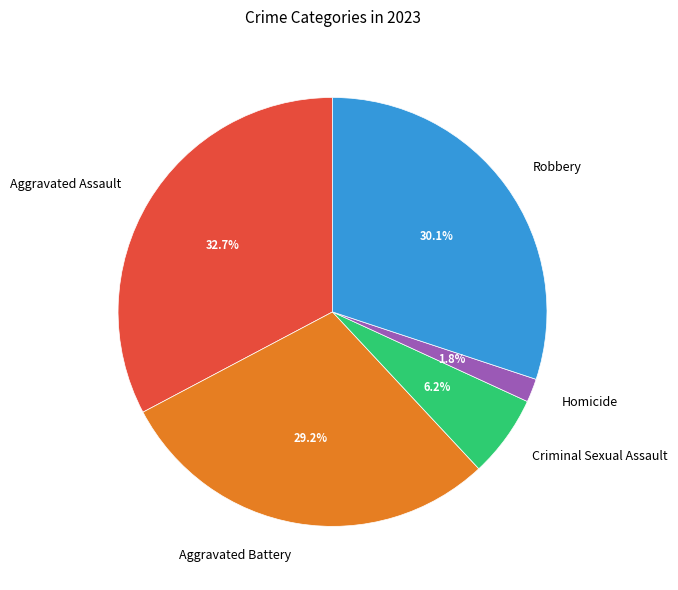

Which slice is the largest?

Aggravated Assault